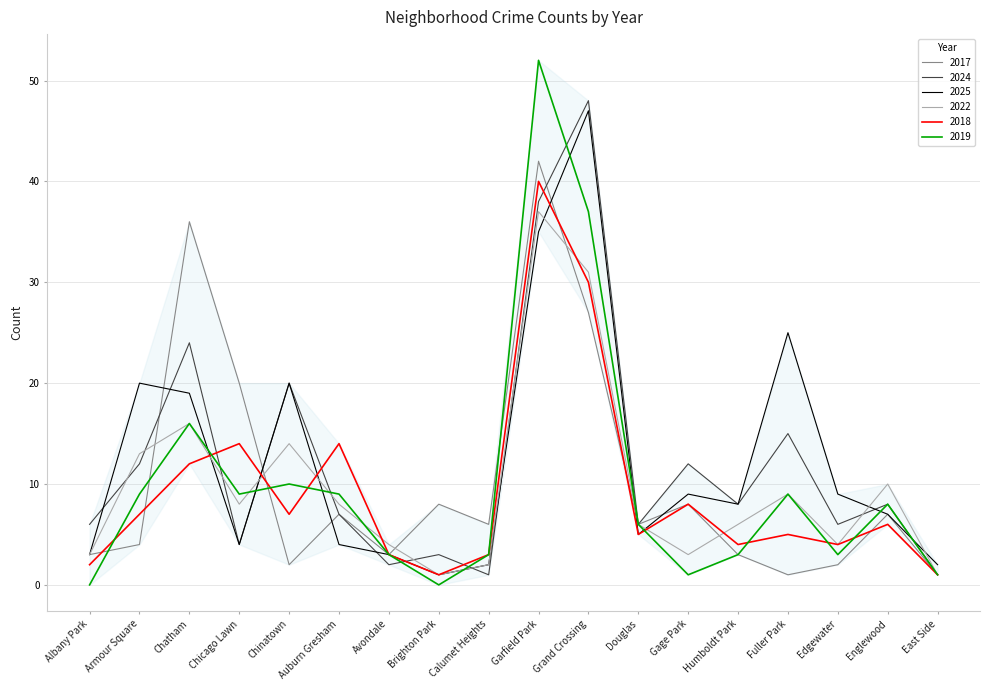

The value of 2025 at Chicago Lawn is 4. True or false?

True